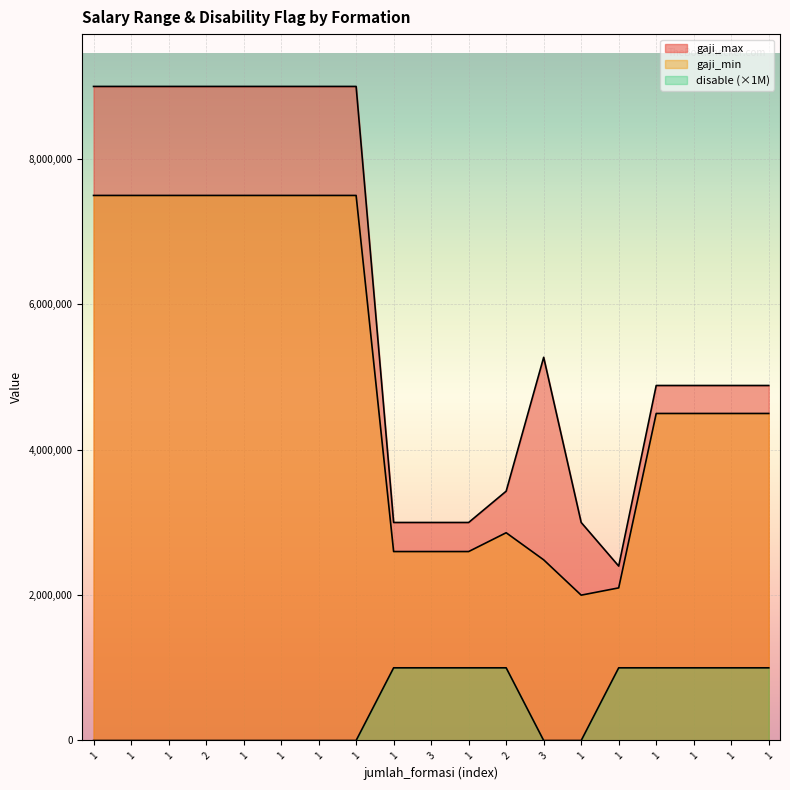

Count the disable values in the range 0 to 1000000.

19